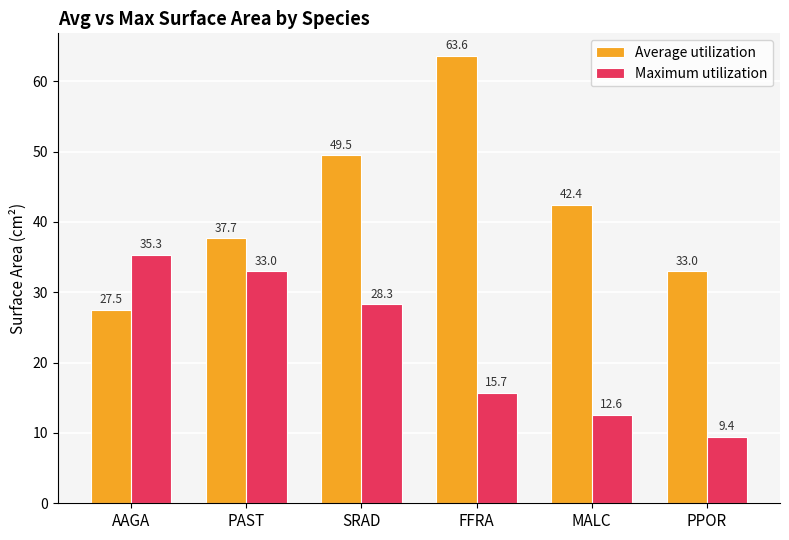

What is the sum of the Maximum utilization values at MALC and SRAD?

40.8